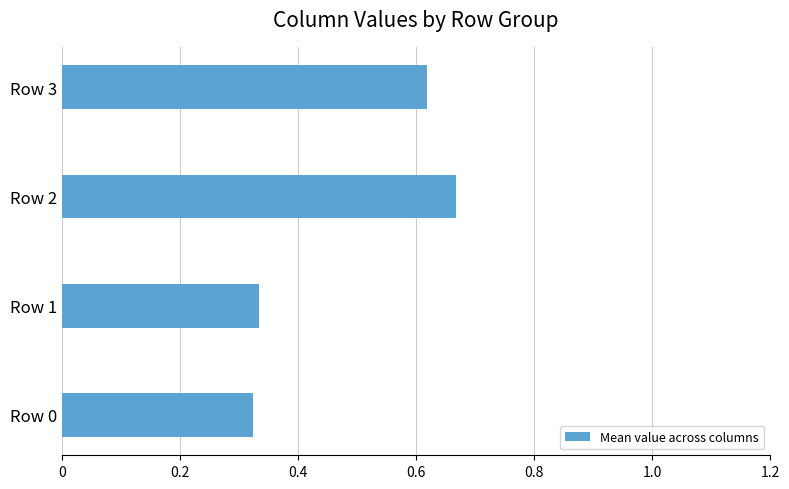

List the labels in order of value, smallest first.

Row 0, Row 1, Row 3, Row 2